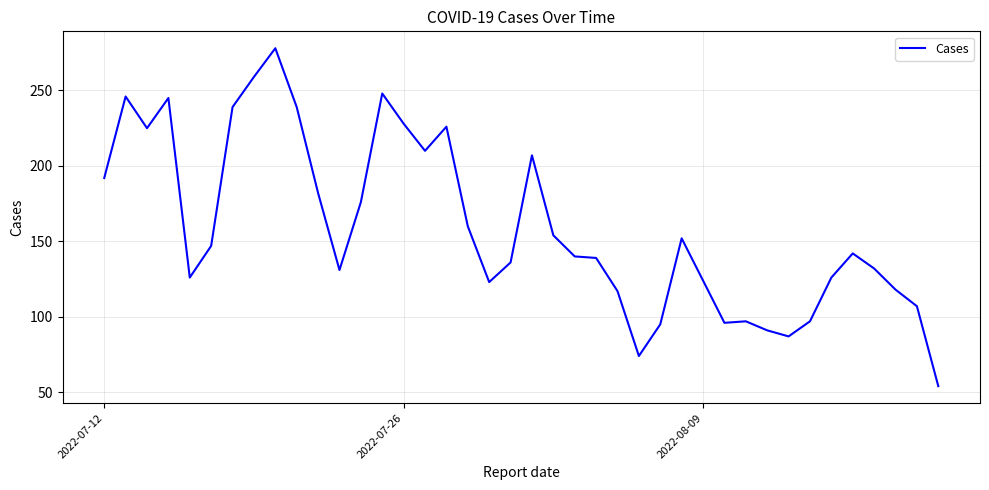

What is the smallest value displayed?

54